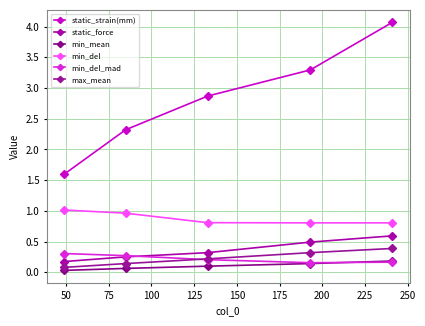

Count the static_force values in the range 0 to 1.

5